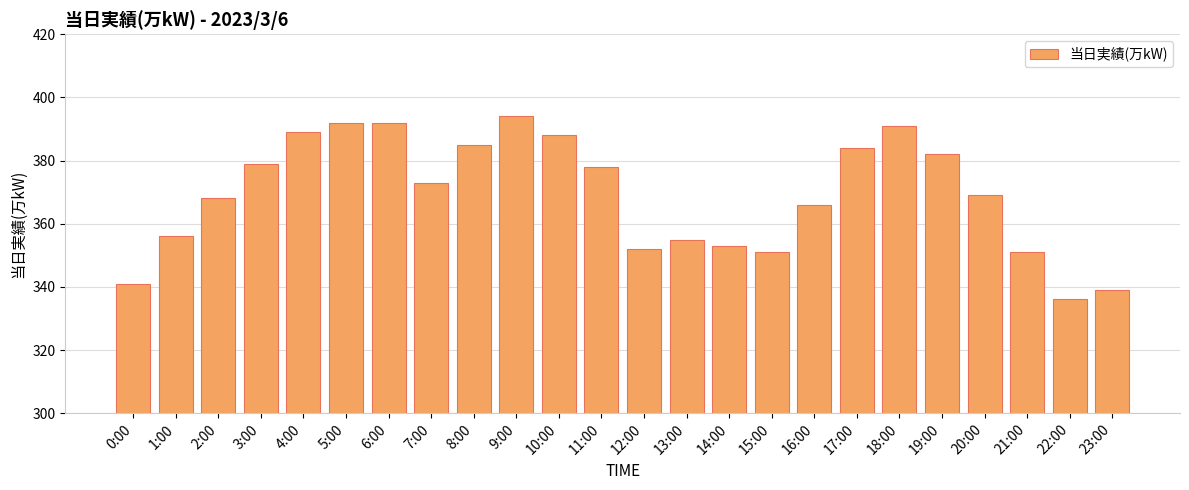

At which category does the chart reach its peak across all series?

9:00